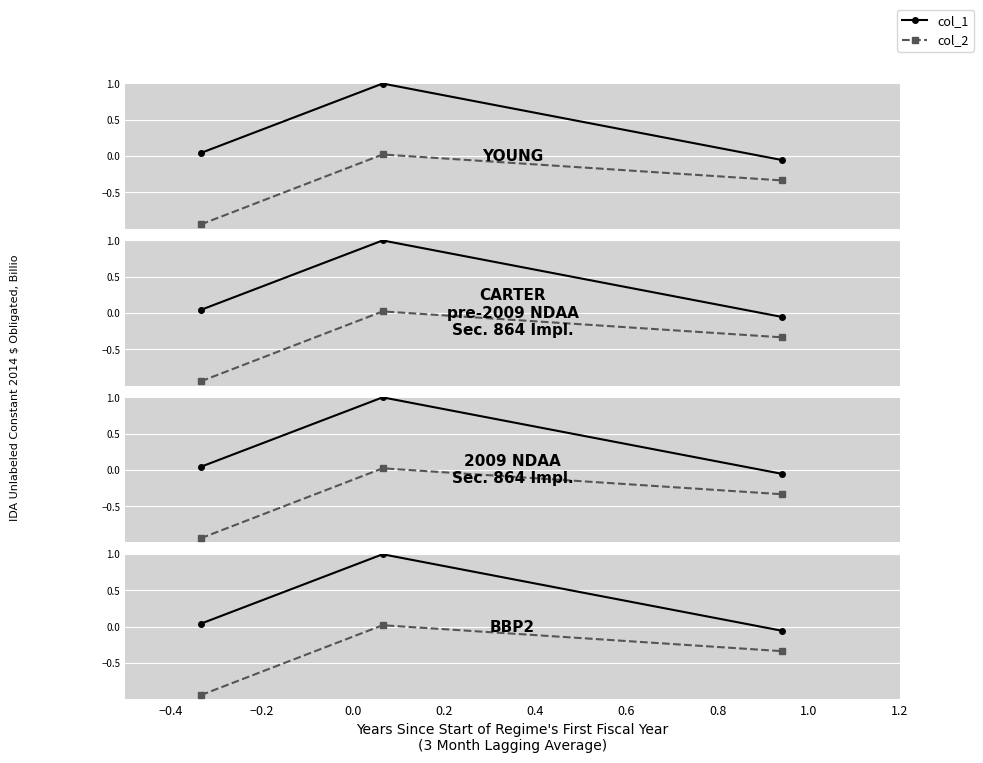

At how many categories does at least one series exceed 0?

2